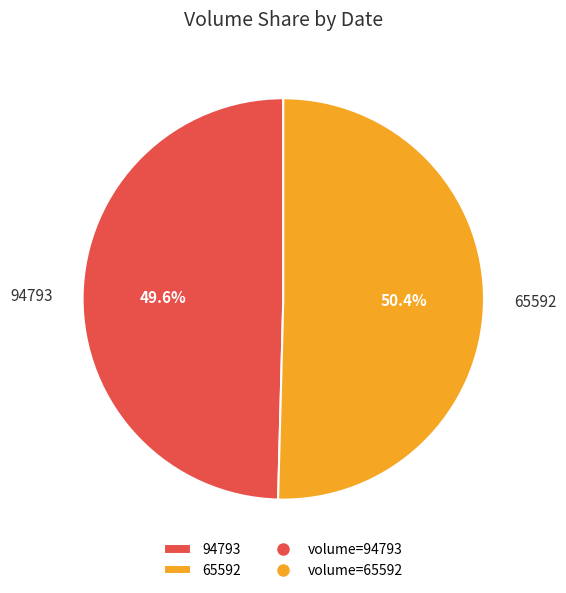

Do 94793 and 65592 together represent more than half of the pie?

Yes